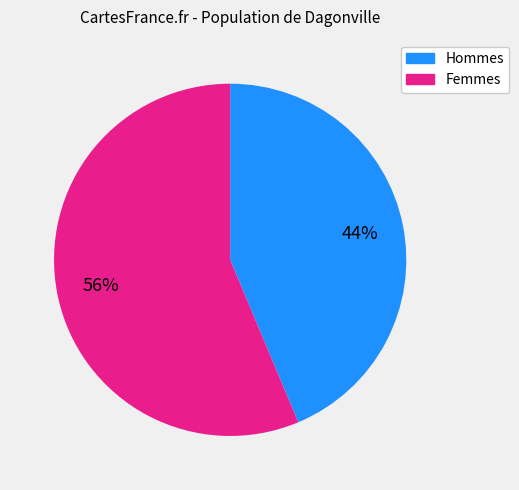

Is there a majority slice in this chart?

Yes